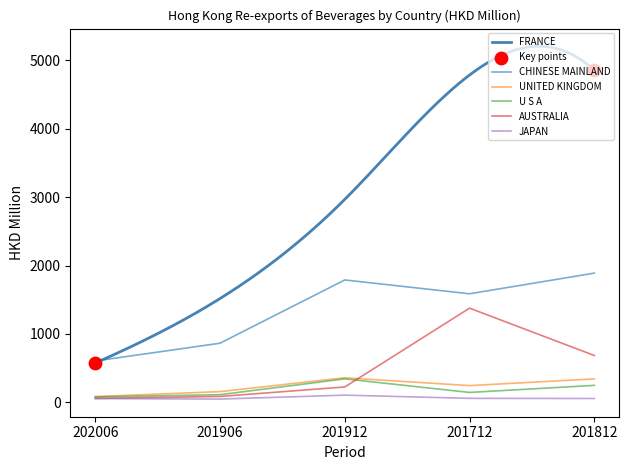

True or false: CHINESE MAINLAND and AUSTRALIA intersect in this chart.

False